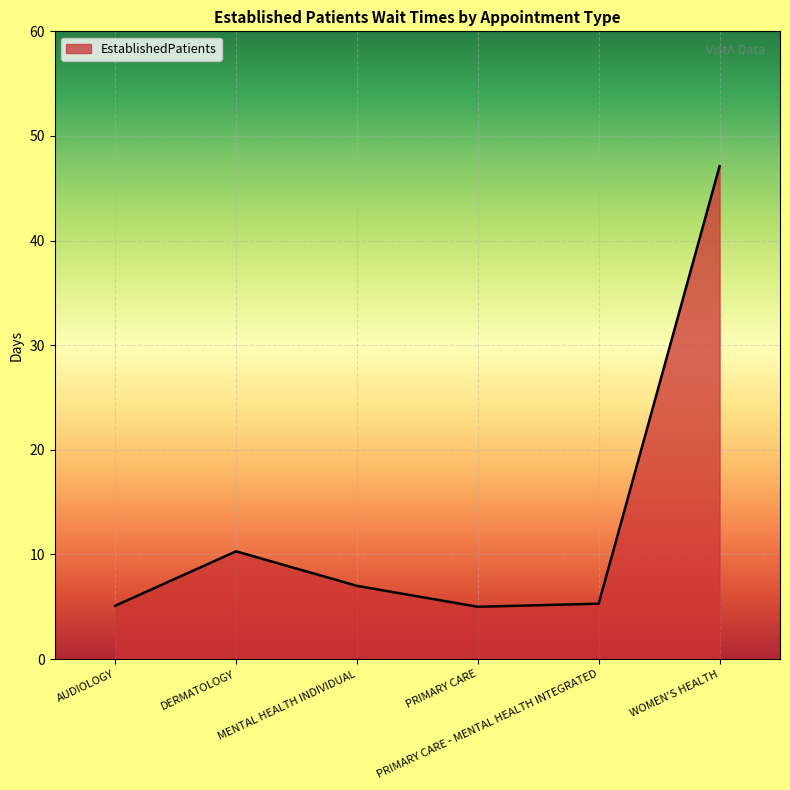

What is the difference between the maximum and second lowest values?

42.0